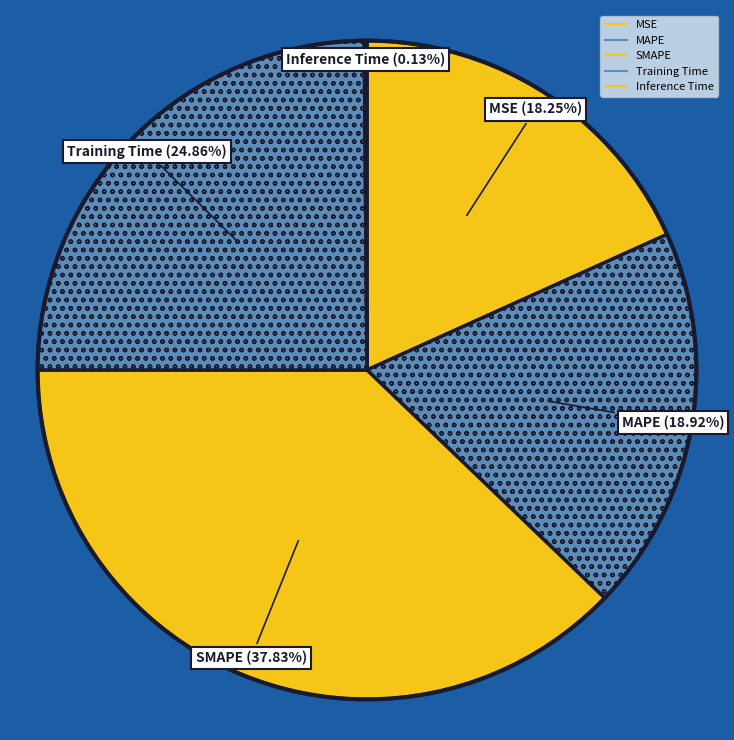

To the nearest percent, what is the difference between the largest and smallest slice percentages?

38%